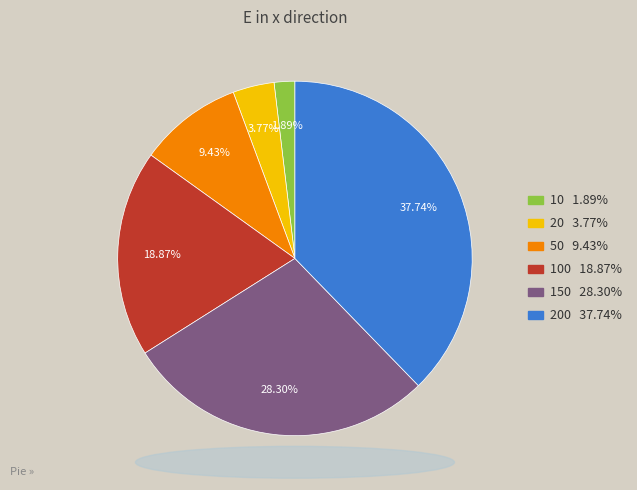

Does any single category account for the majority?

No